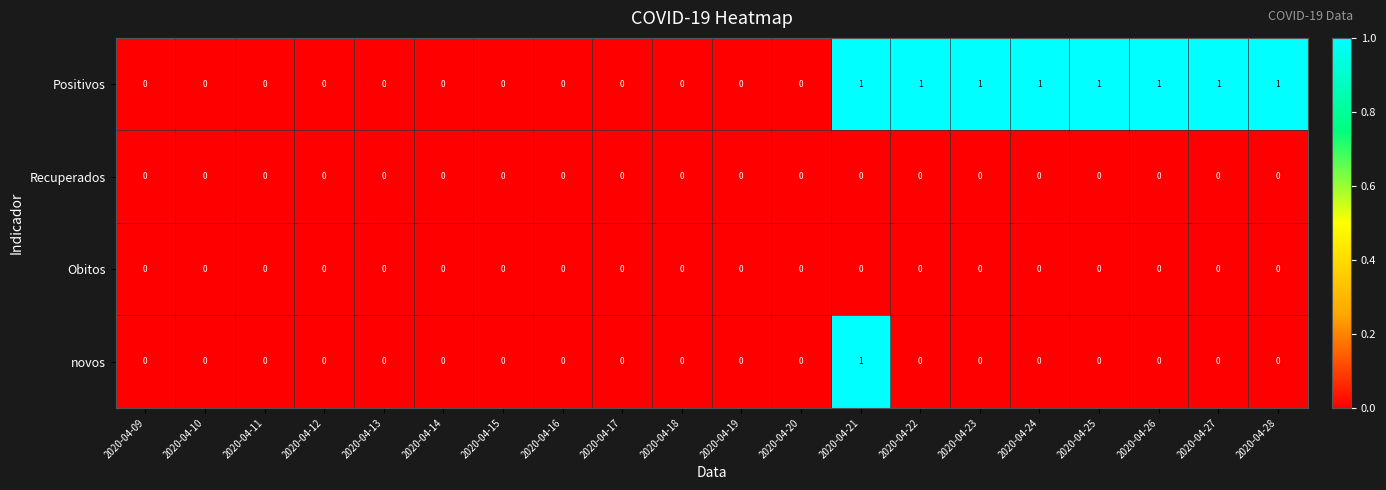

Which series has the largest total across all categories?

Positivos